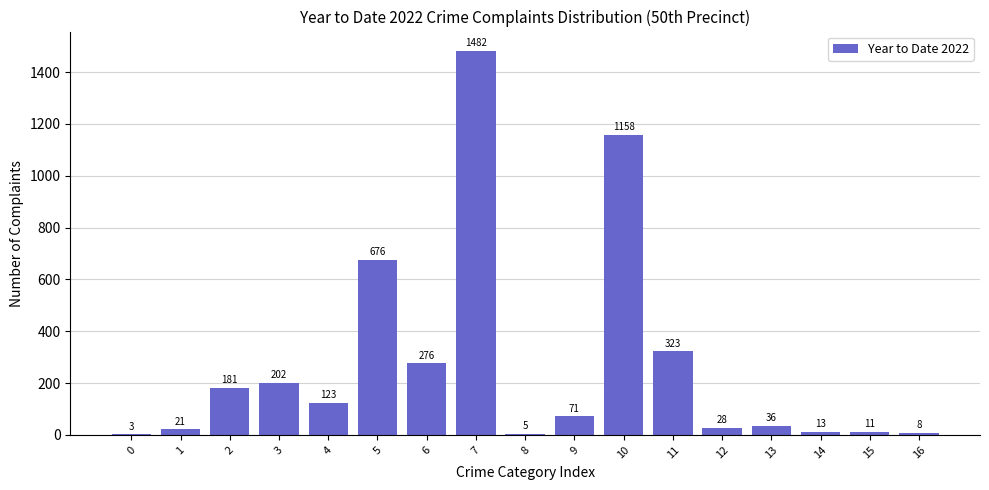

Reading left to right, list all the values displayed in this chart.

0=3	1=21	2=181	3=202	4=123	5=676	6=276	7=1482	8=5	9=71	10=1158	11=323	12=28	13=36	14=13	15=11	16=8